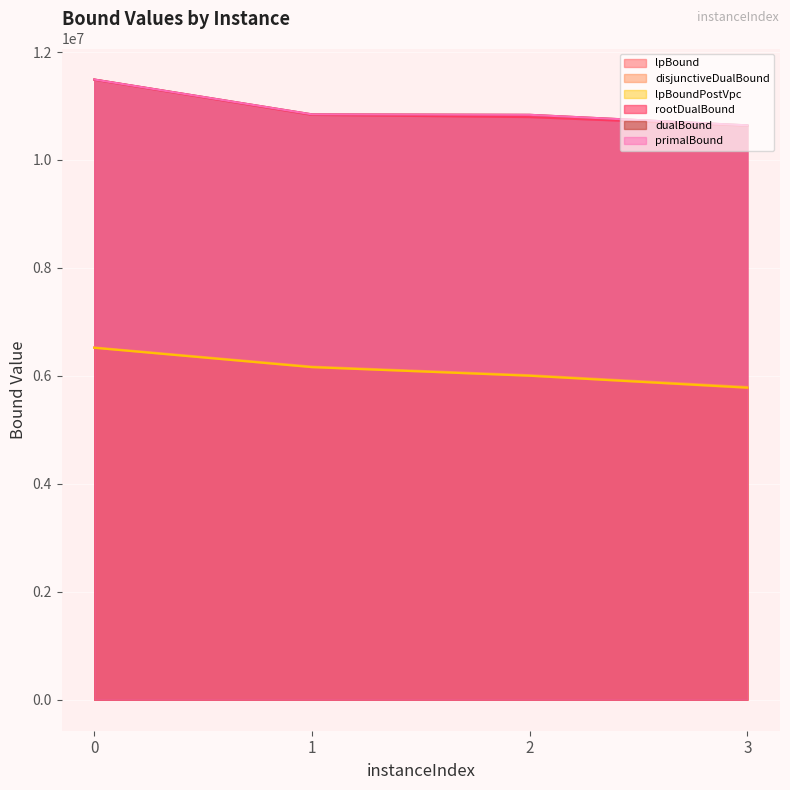

Reading left to right, extract all data points from this chart.

lpBound: 0=6519541.9	1=6158074.4	2=6000025.4	3=5772866.9
disjunctiveDualBound: 0=6528425.8	1=6172319.0	2=6013397.6	3=5794832.9
lpBoundPostVpc: 0=6519541.9	1=6160947.3	2=6001341.4	3=5780350.4
rootDualBound: 0=11486166.7	1=10834661.4	2=10794198.8	3=10633716.0
dualBound: 0=11490666.7	1=10845157.9	2=10836850.0	3=10641021.6
primalBound: 0=11490666.7	1=10845196.4	2=10836853.0	3=10641833.2